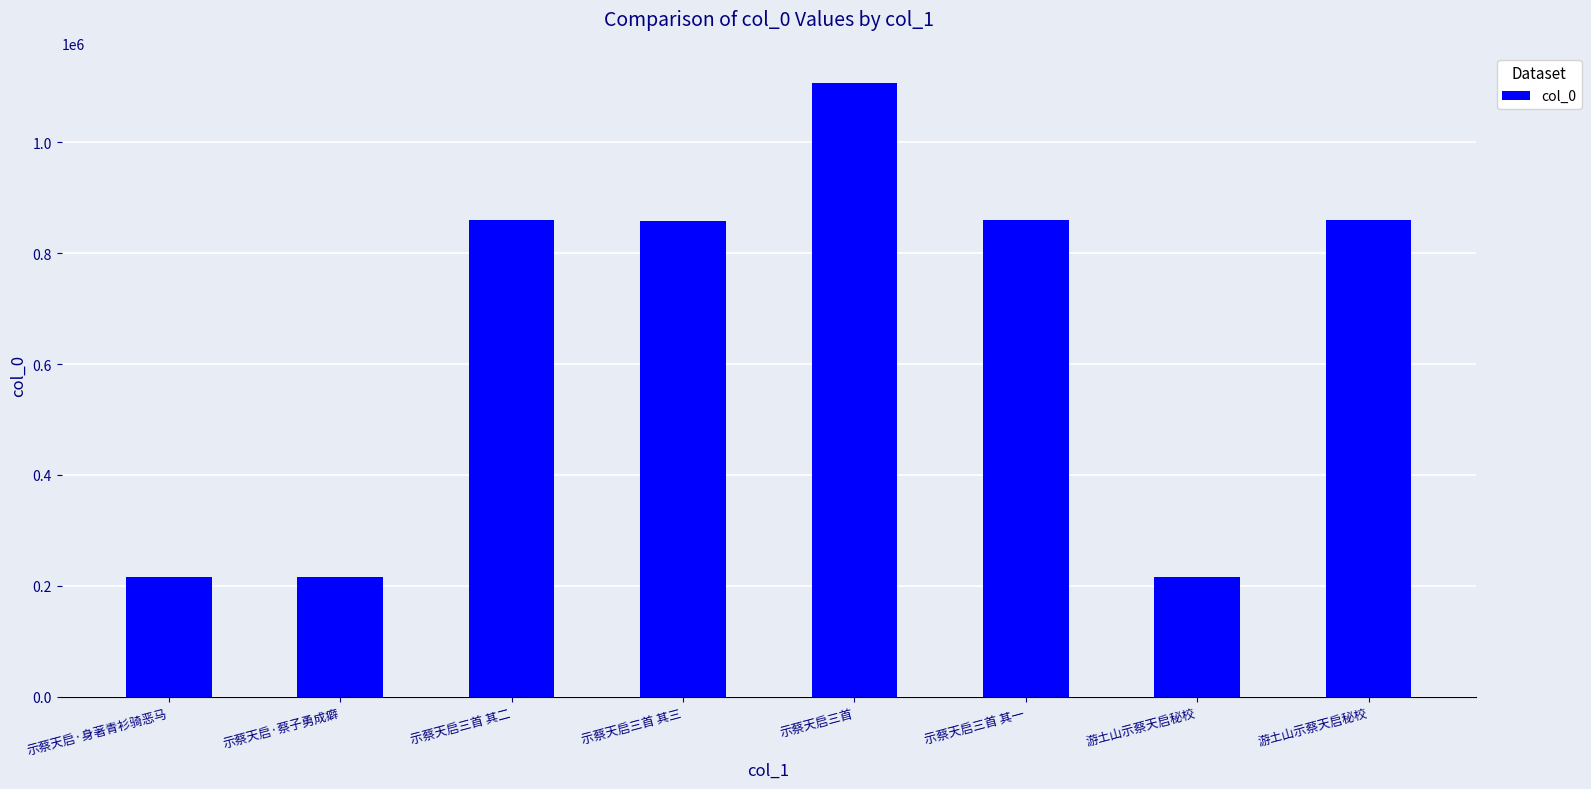

How many data points does each series have?

8